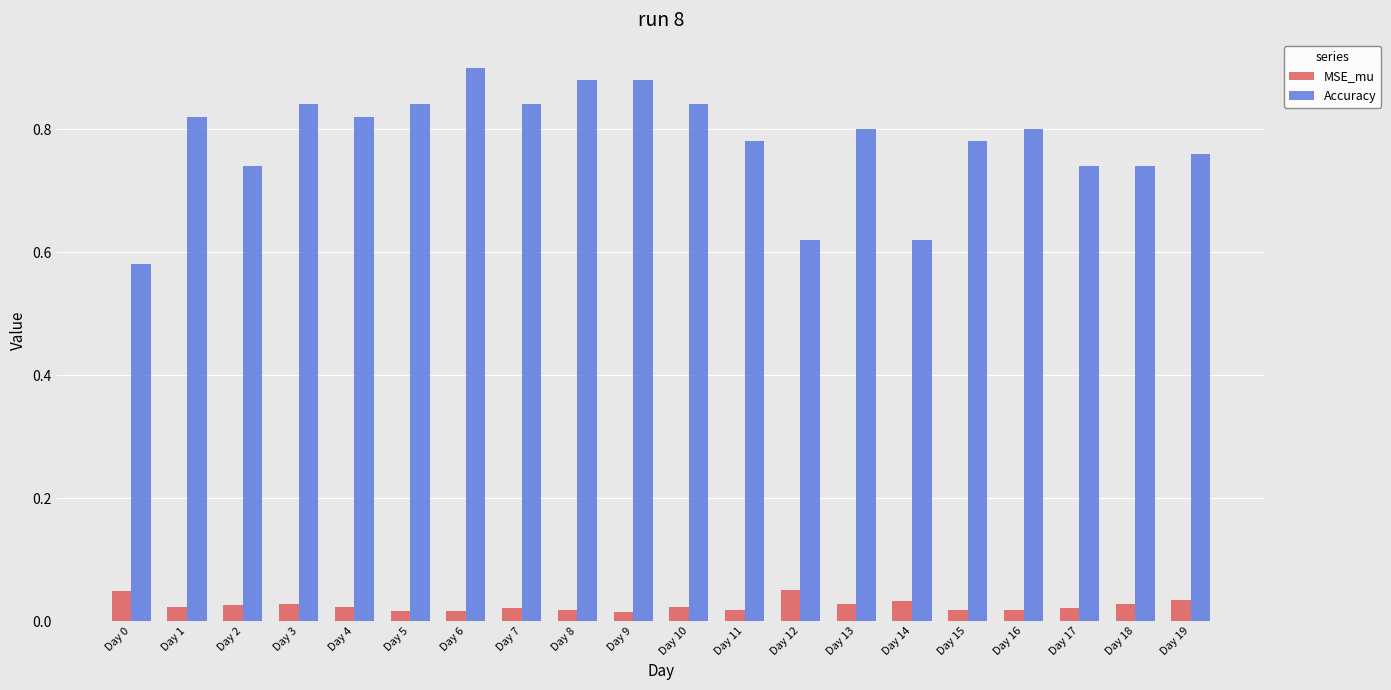

How many bars are there in each group?

2